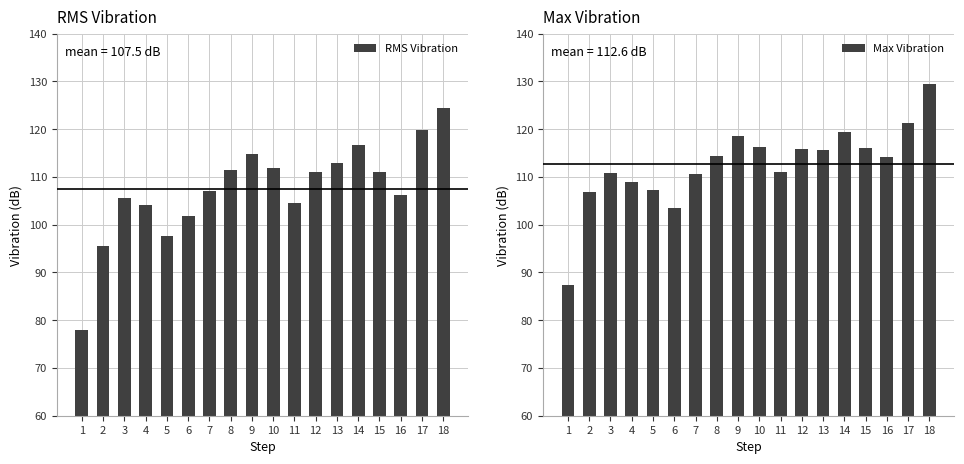

What is the value of the Max Vibration bar at the 3rd from the left?

110.9